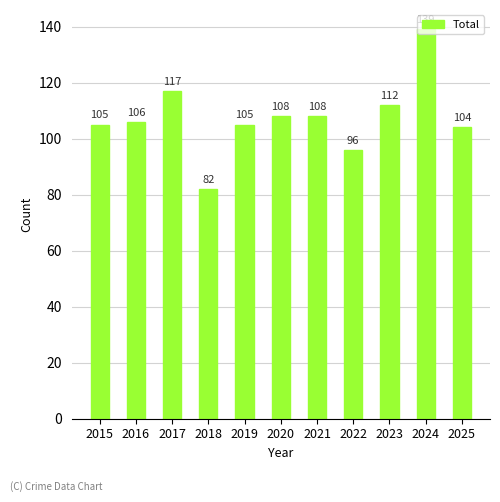

How many data points does each series have?

11